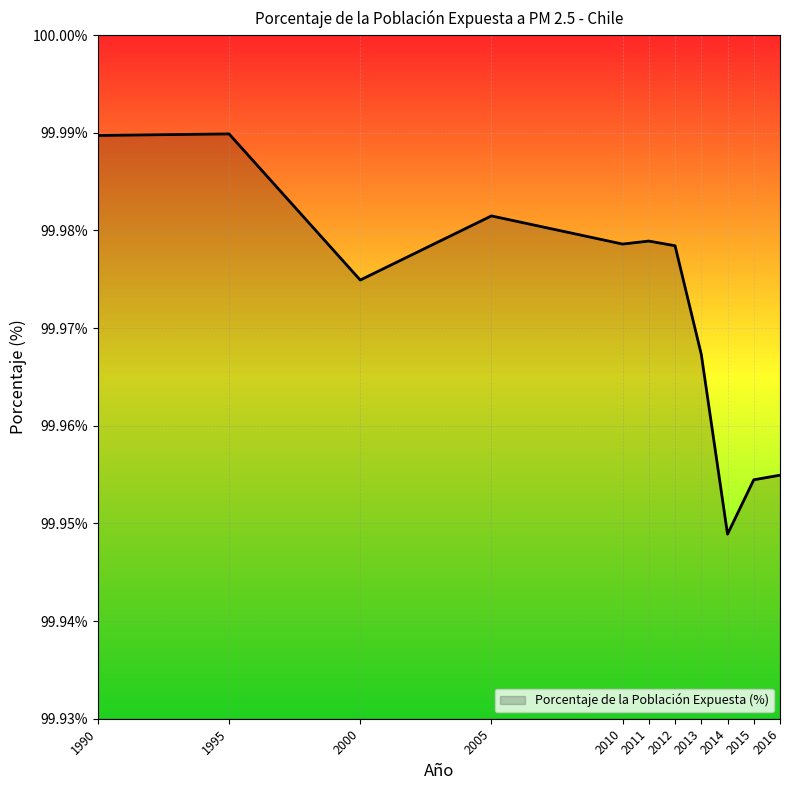

Does the chart display data point markers on the line(s)?

No